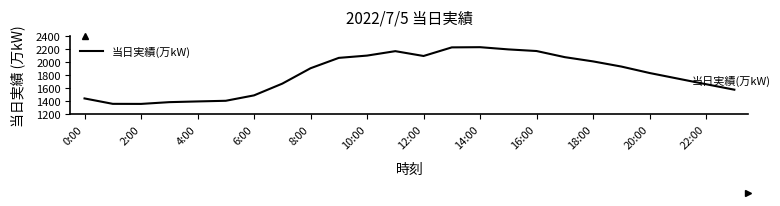

How many lines are shown in the chart?

1